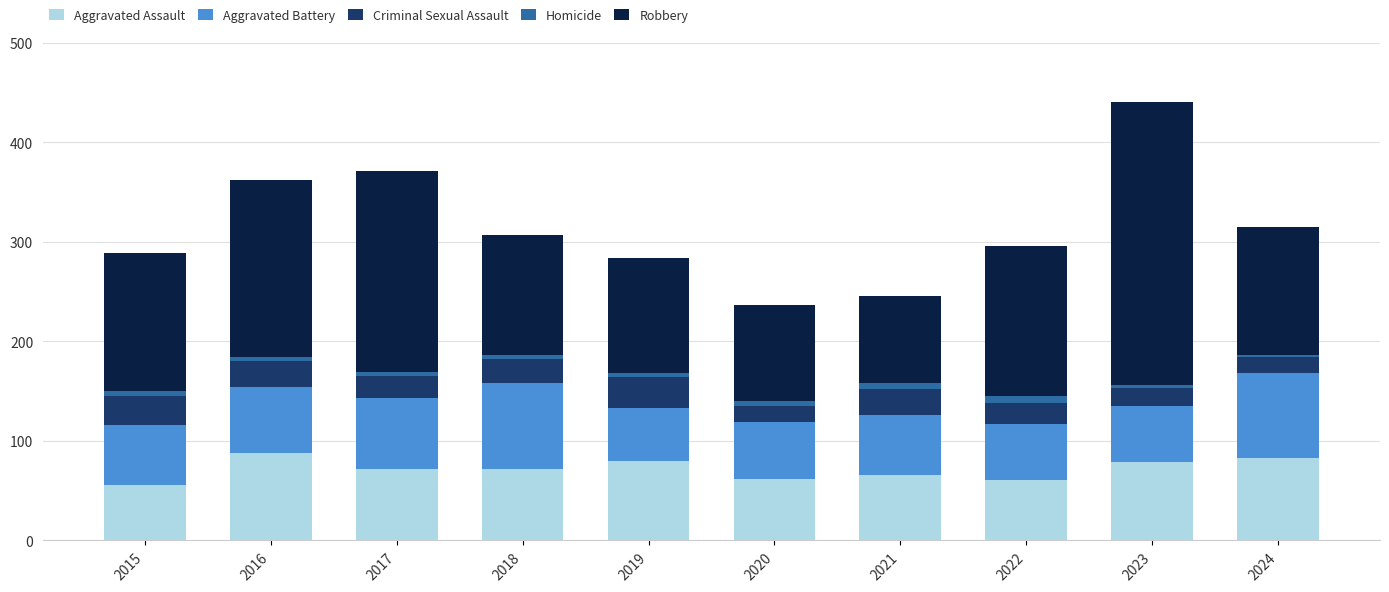

The Aggravated Assault series shows 72 at 2017. True or false?

True